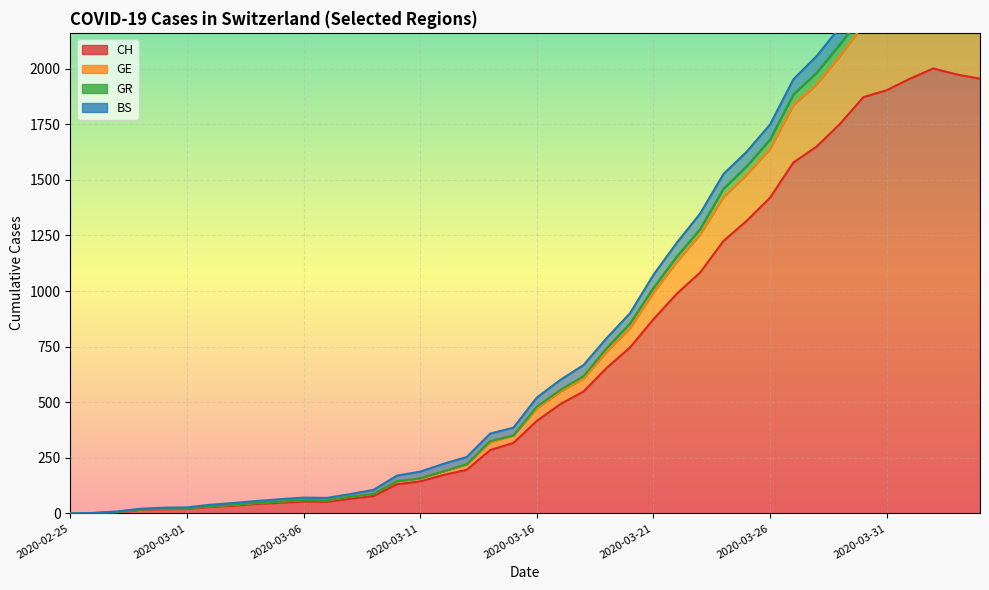

What position from the right is 2020-03-19?

17